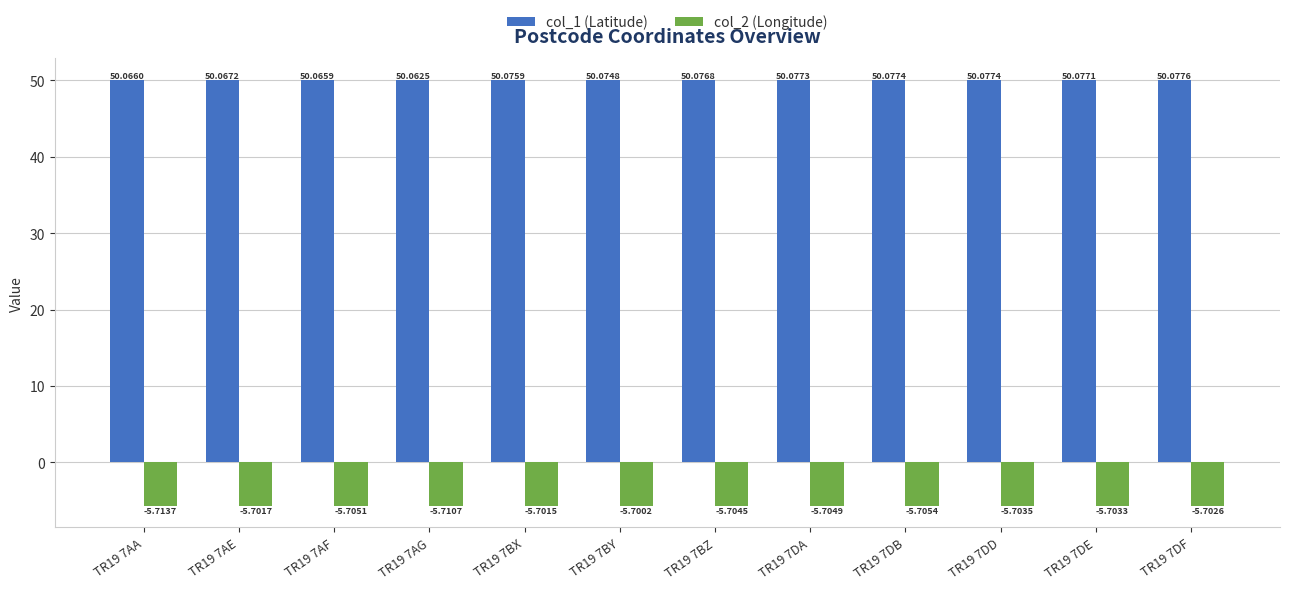

Where is col_2 (Longitude) nearest to the value -5?

TR19 7BY